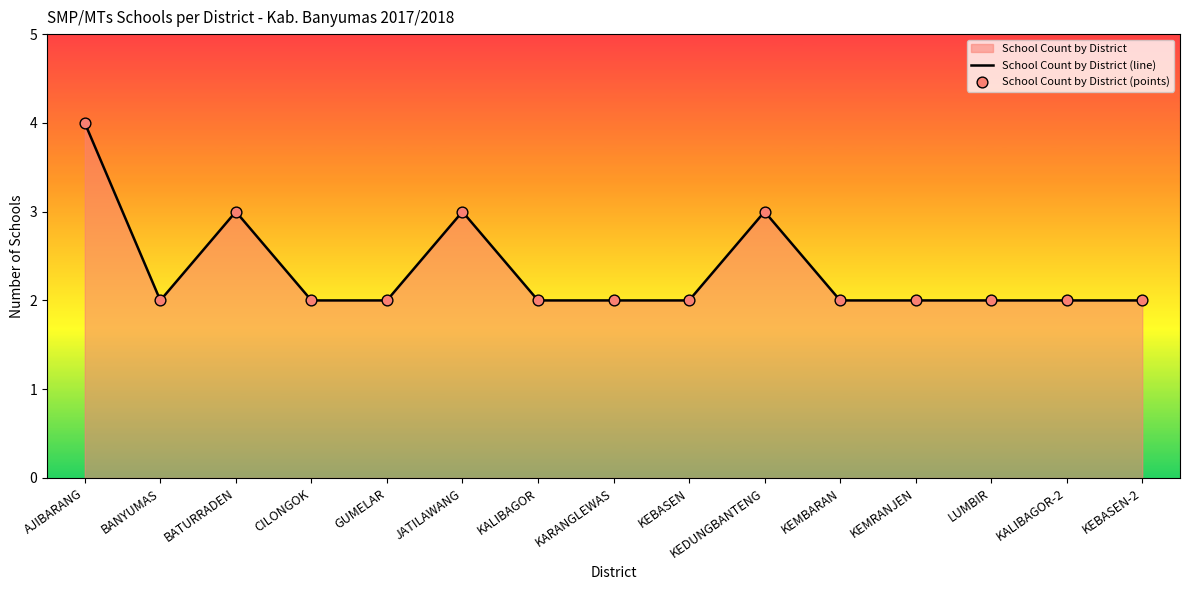

Which series contains the highest Y value?

School Count by District (line)